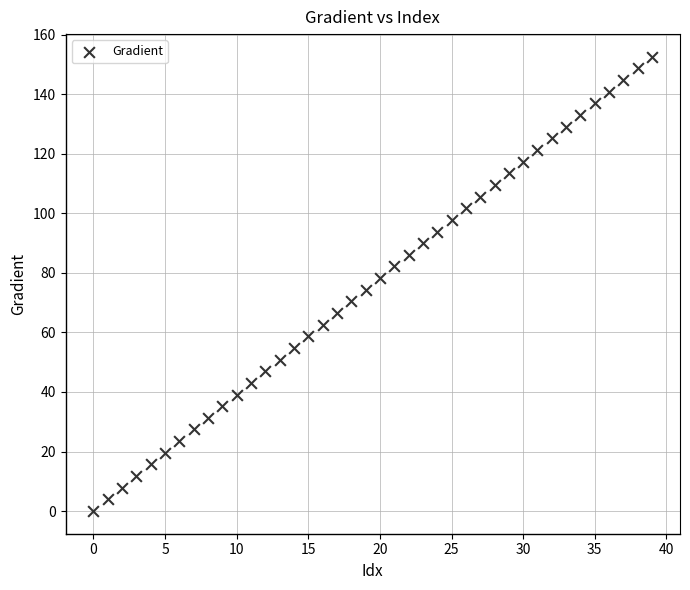

What is the range of Y values (max minus min)?

152.6